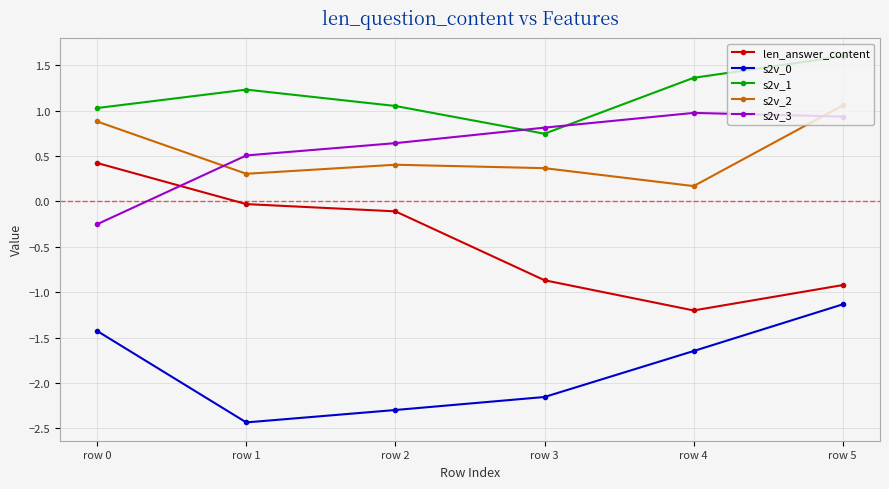

What is the spread (max minus min) of values at row 1?

3.7